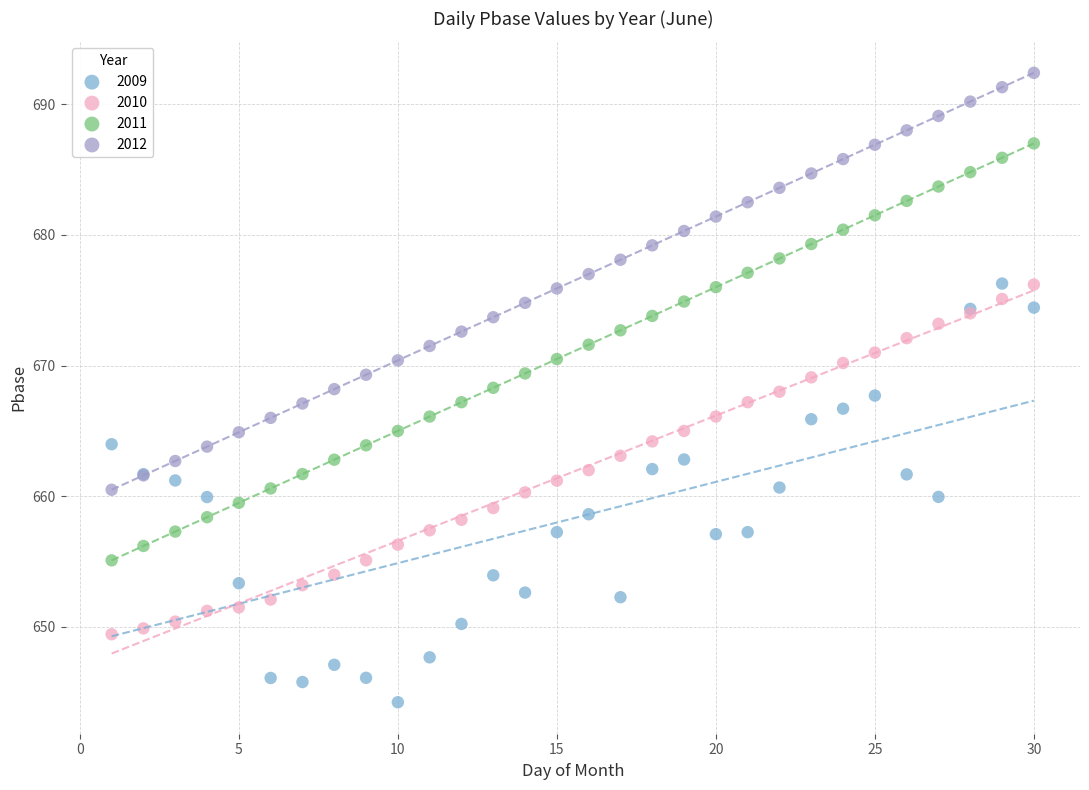

What is the X range (max minus min) for the scatter plot?

29.0